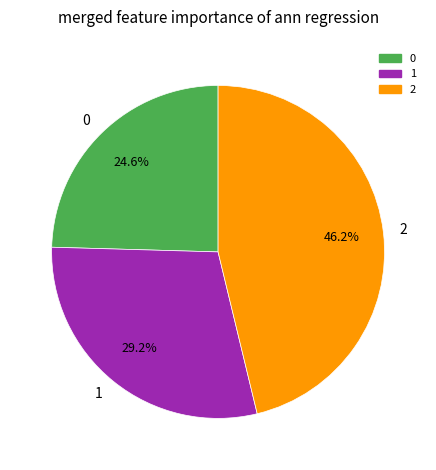

Which slice is the largest?

2